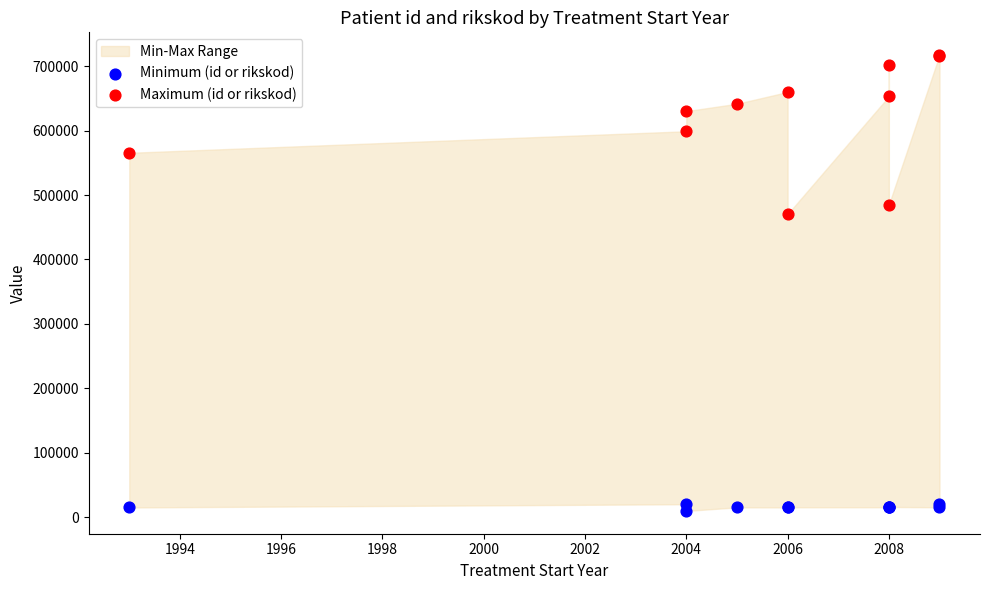

Which series has the largest Y range (max minus min)?

Maximum (id or rikskod)